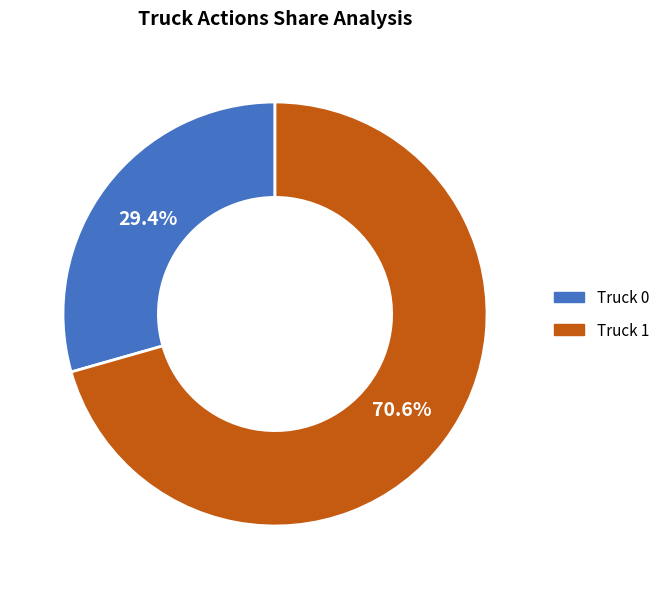

What percentage is the Truck 1 slice, to the nearest percent?

71%